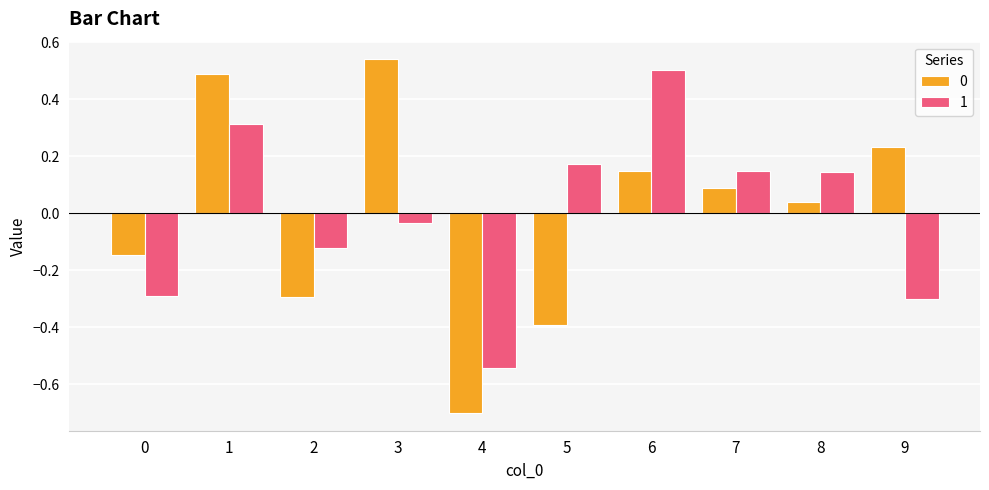

Does the chart contain stacked bars?

No